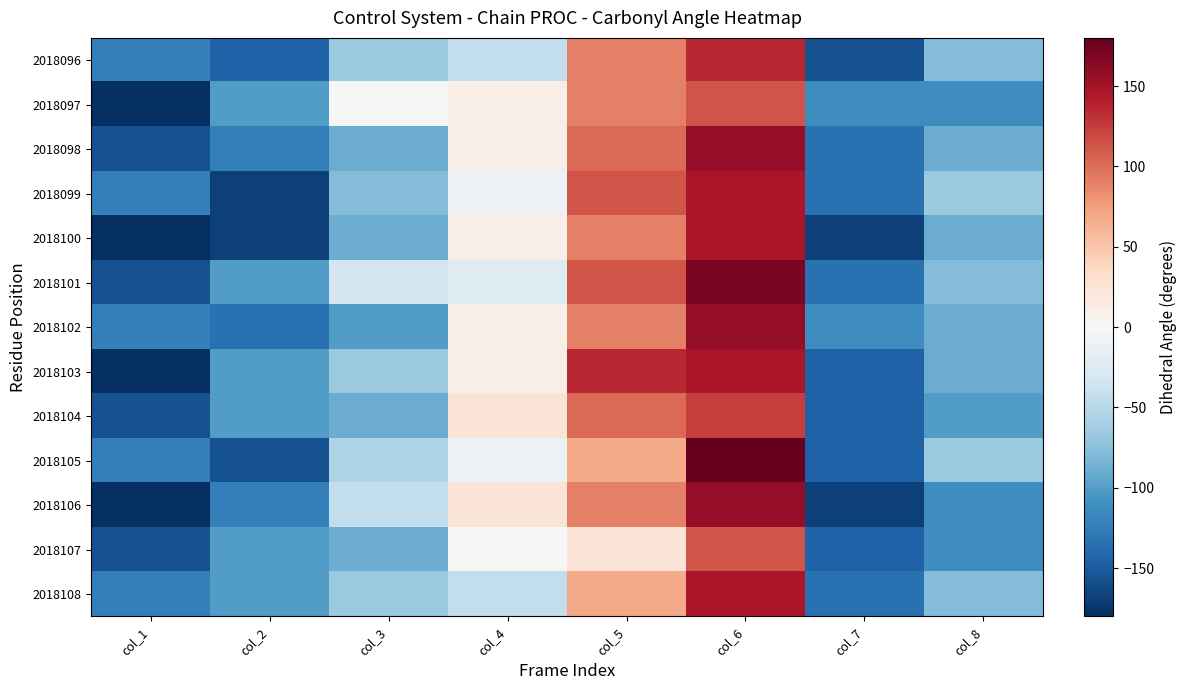

What is the spread (max minus min) of values at col_7?

56.2